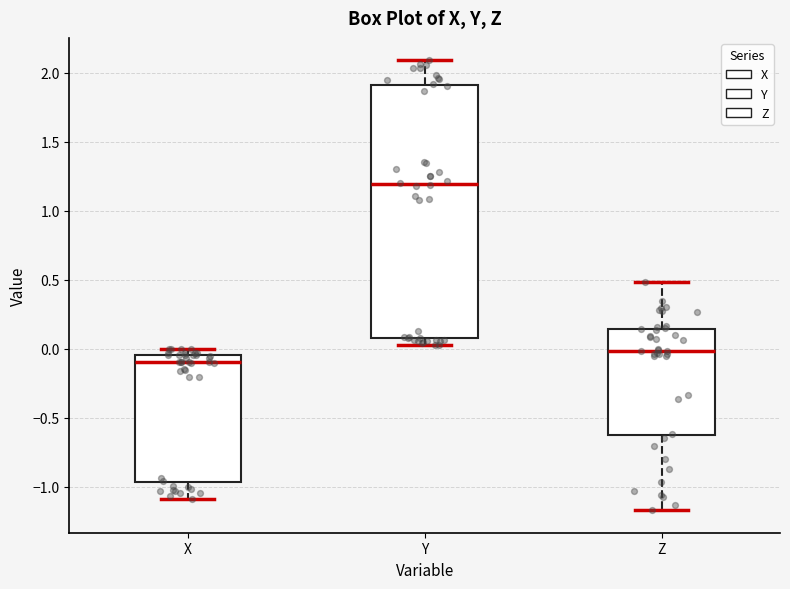

Reading left to right, read every box against the y-axis: the position of its median line, the range the box covers, and the ends of its whiskers. The values are not printed on the chart, so give them approximately, as read against the axis.

X: median -0.10, box -0.95 to -0.05, whiskers -1.10 to 0.00
Y: median 1.20, box 0.10 to 1.90, whiskers 0.05 to 2.10
Z: median 0.00, box -0.60 to 0.15, whiskers -1.15 to 0.50